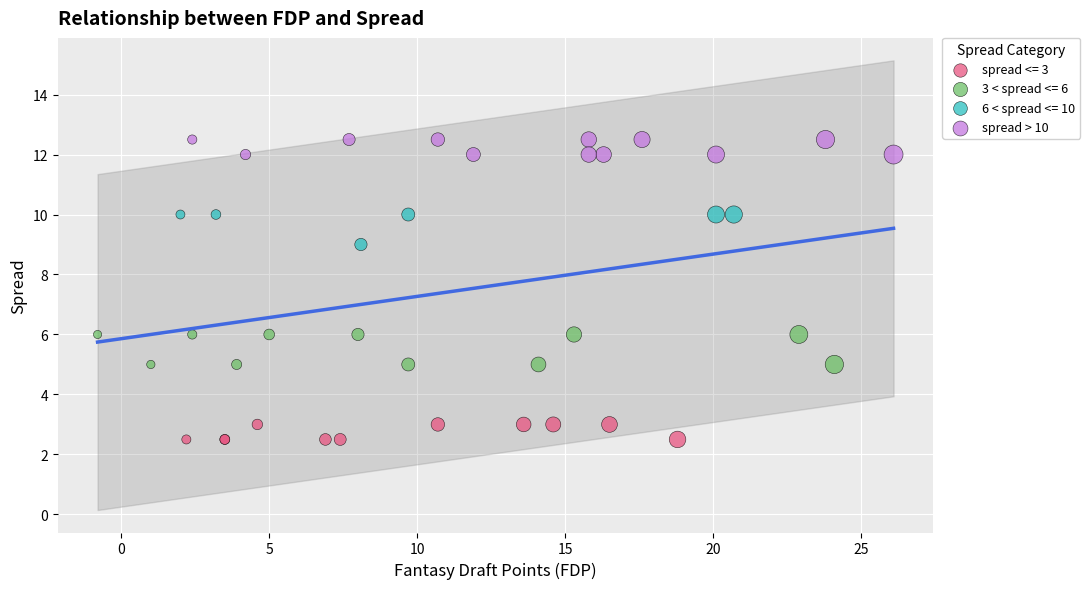

Which series contains the highest Y value?

spread > 10